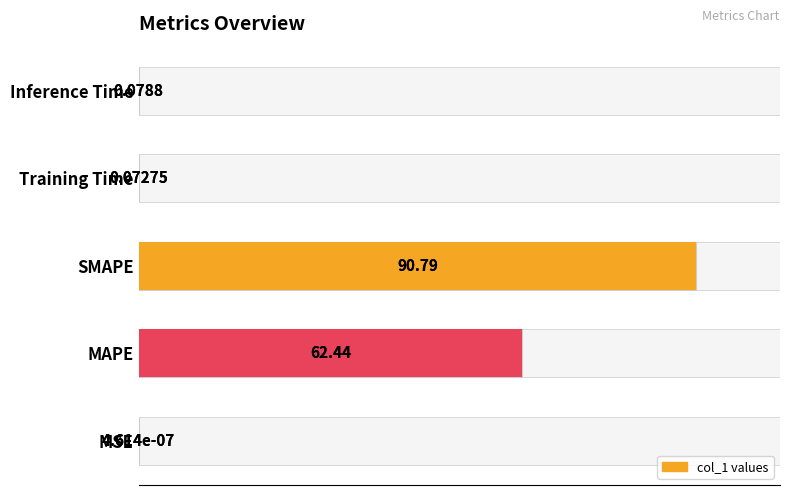

How many bars are there in total?

5